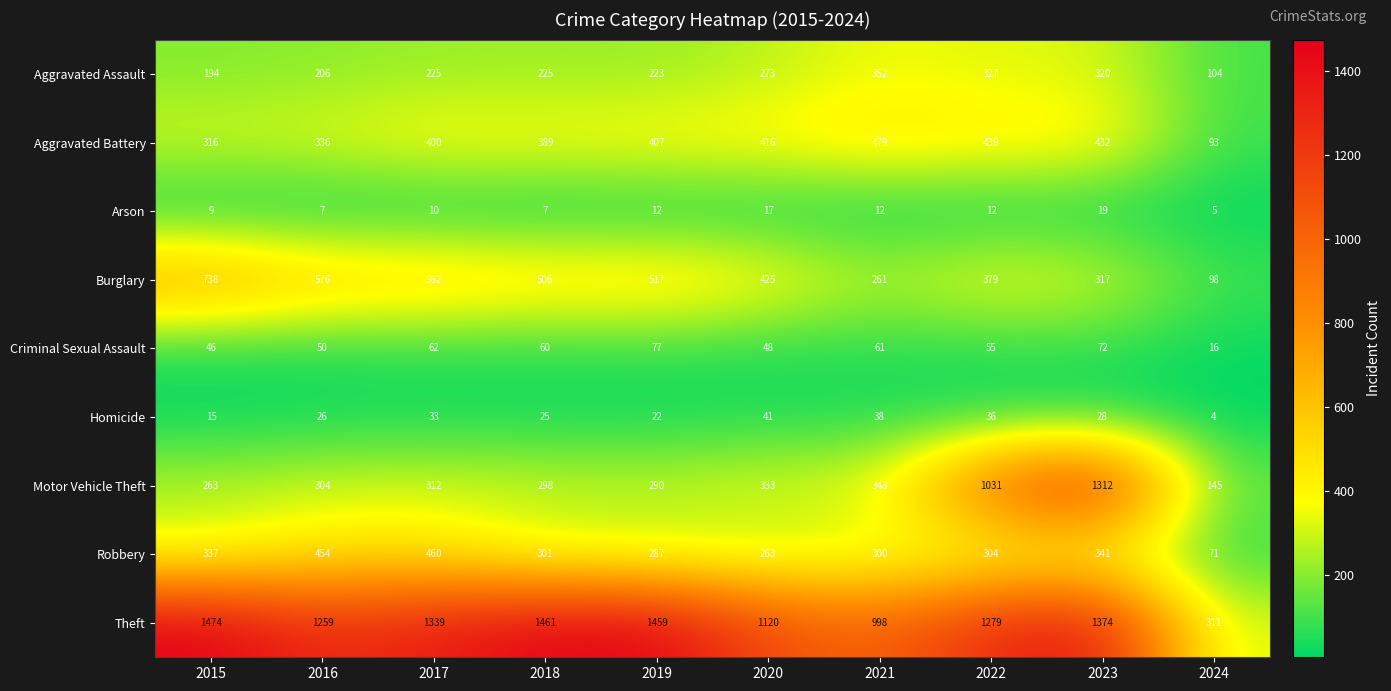

What is the difference between the highest and lowest values at 2023?

1355